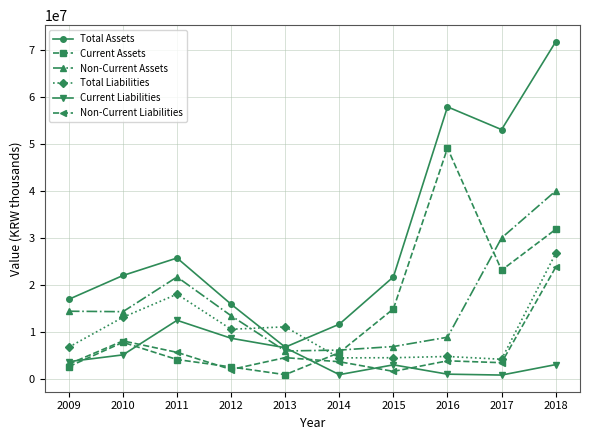

True or false: Current Liabilities has a value of 8069112 at 2011.

False